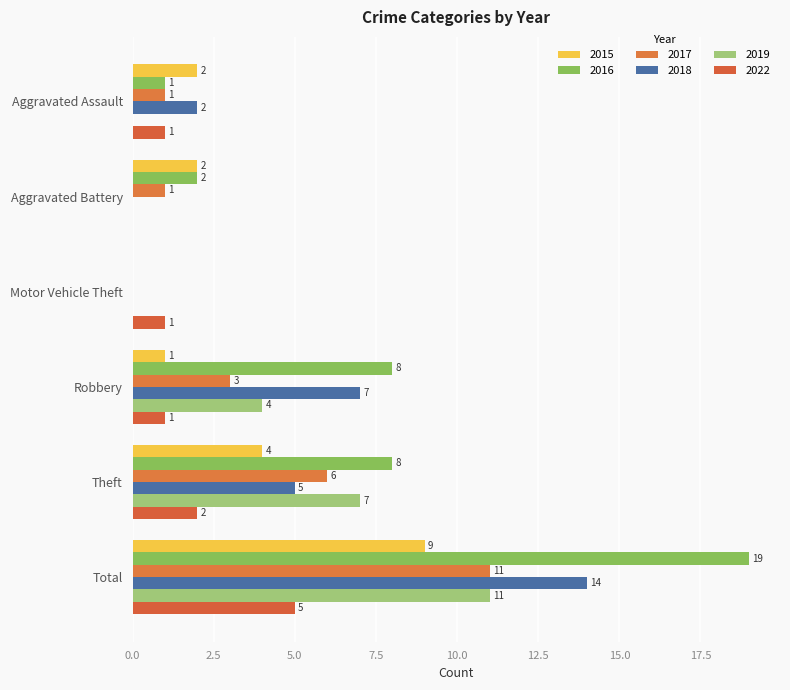

Where does the 2017 series first go above 3?

Theft